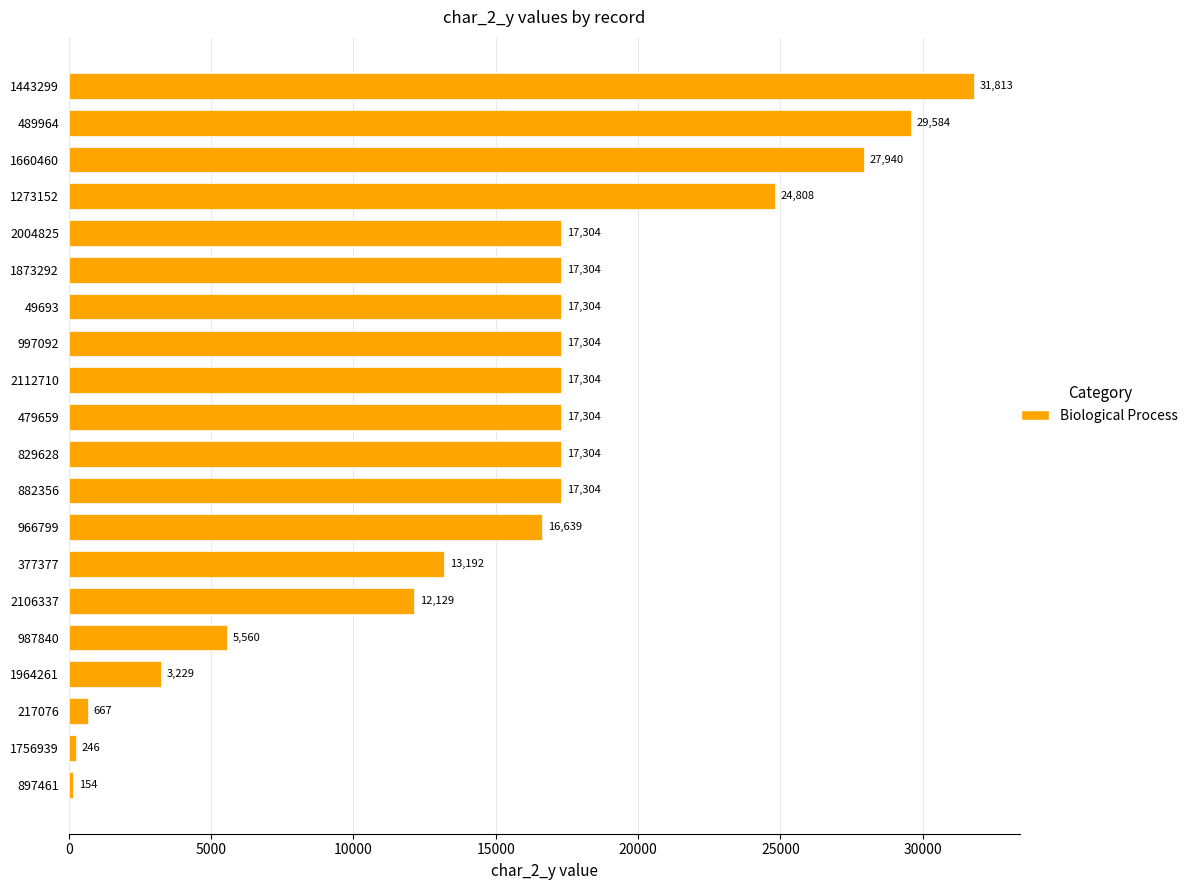

The value at 997092 is 30882. True or false?

False